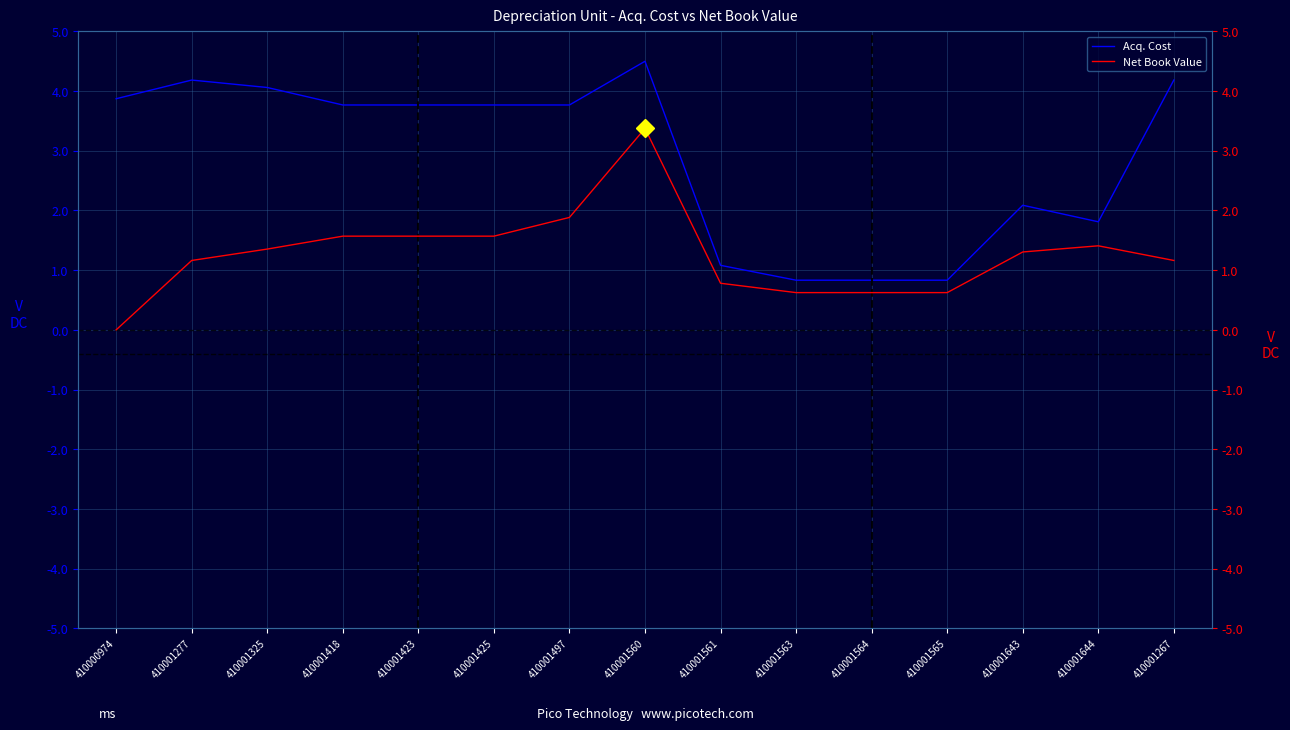

Rank the series by their maximum value, from lowest to highest.

Net Book Value, Acq. Cost